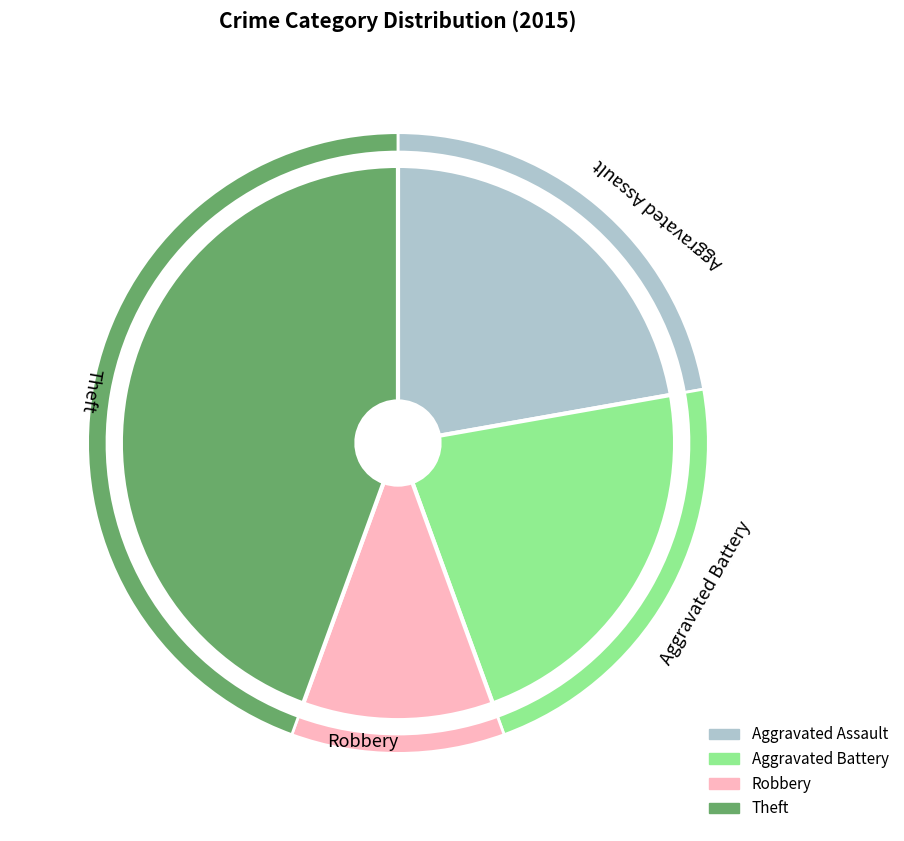

Rank the categories by value from lowest to highest.

Robbery, Aggravated Assault, Aggravated Battery, Theft